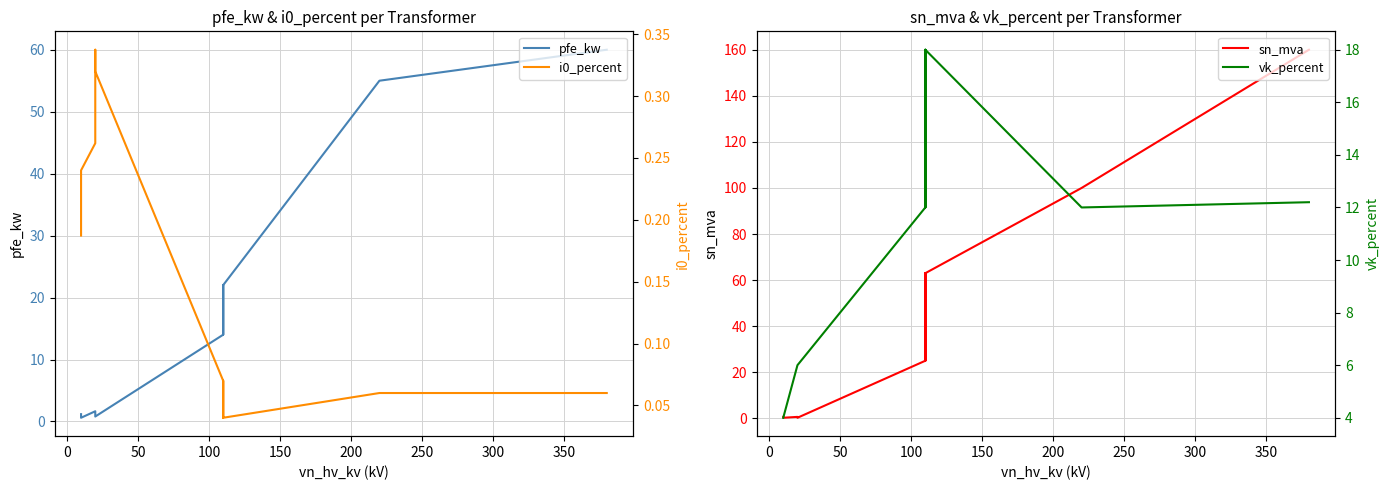

Is it true that vk_percent equals 1.4 at 13?

False